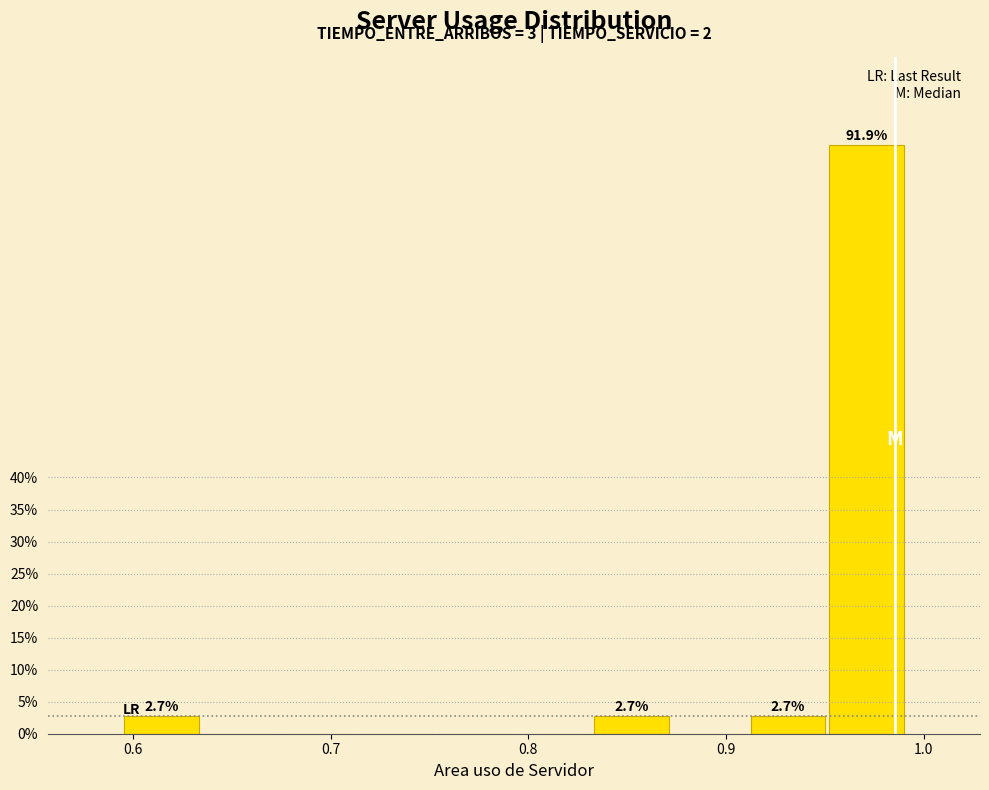

Around what value on the x-axis is the tallest bar? Give the approximate position of its centre, as read against the axis.

0.97